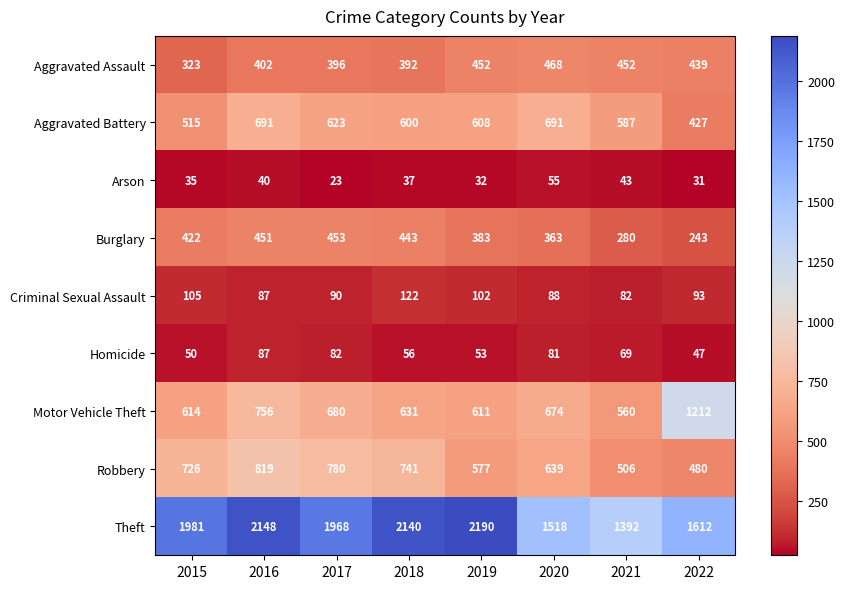

Count the number of categories in the chart.

8